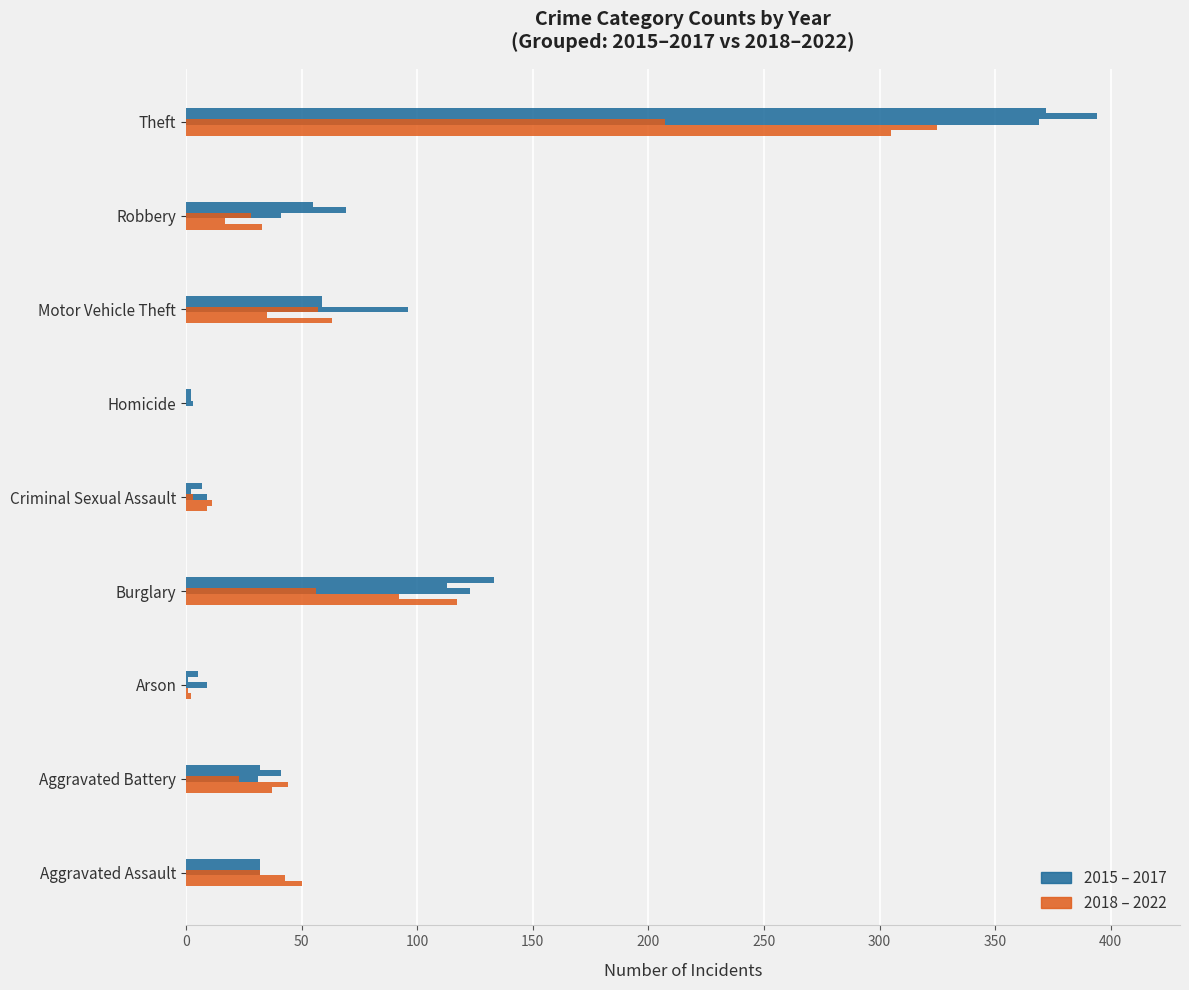

How many bars are there in total?

54